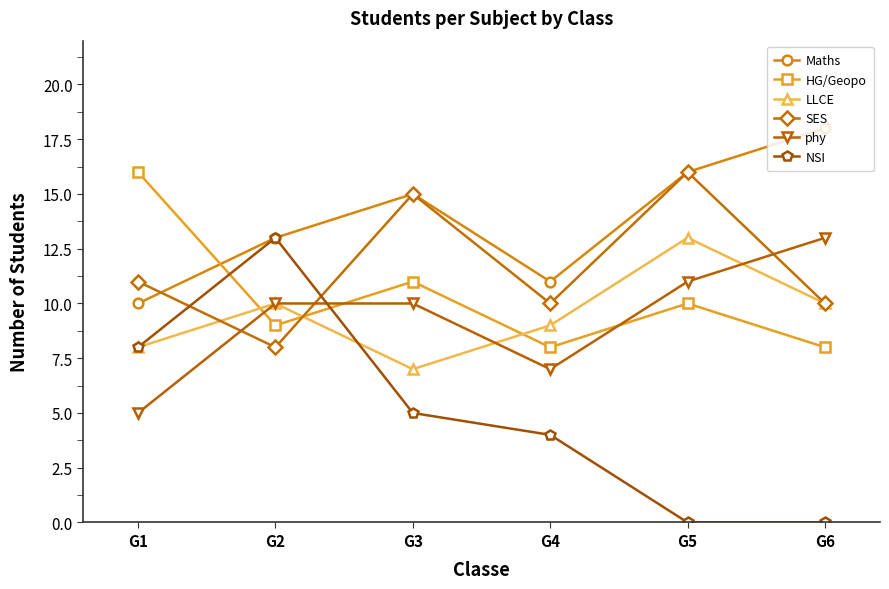

Which series has the widest spread of values?

NSI